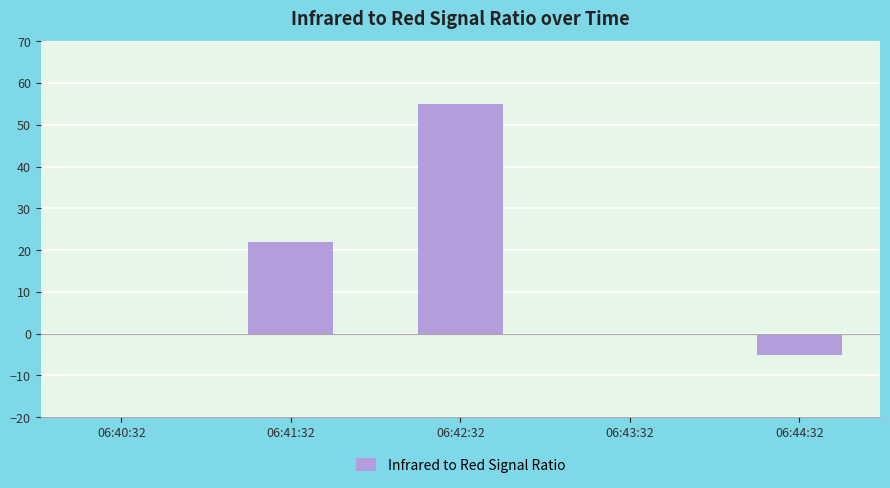

What is the maximum value shown in the chart?

55